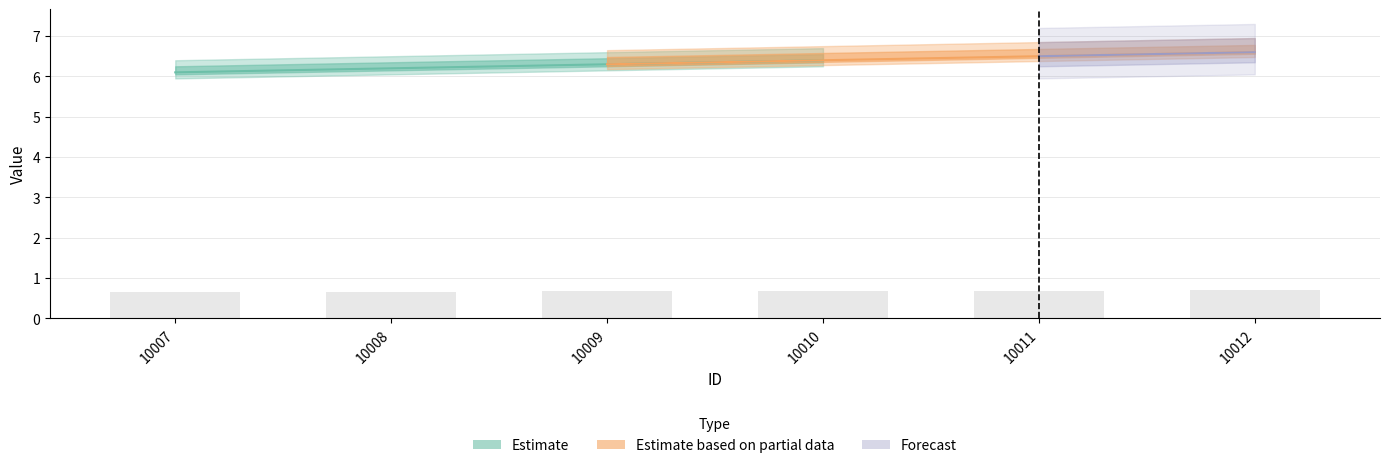

At which label is the value closest to 0?

10007